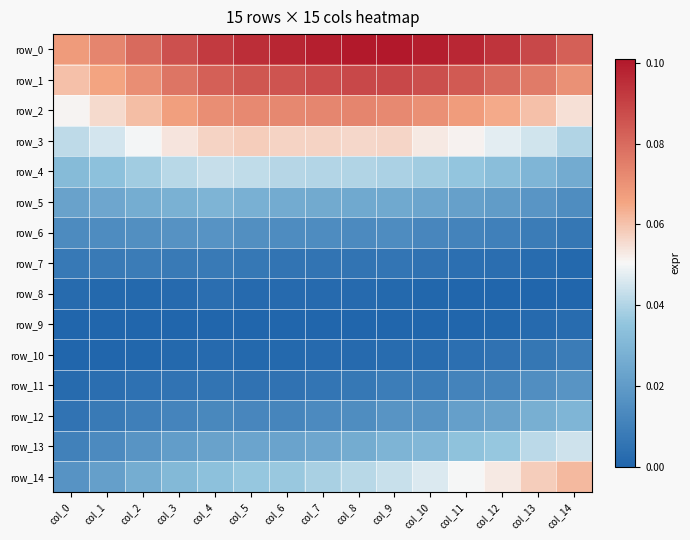

Count the row_7 values in the range 0 to 1.

15